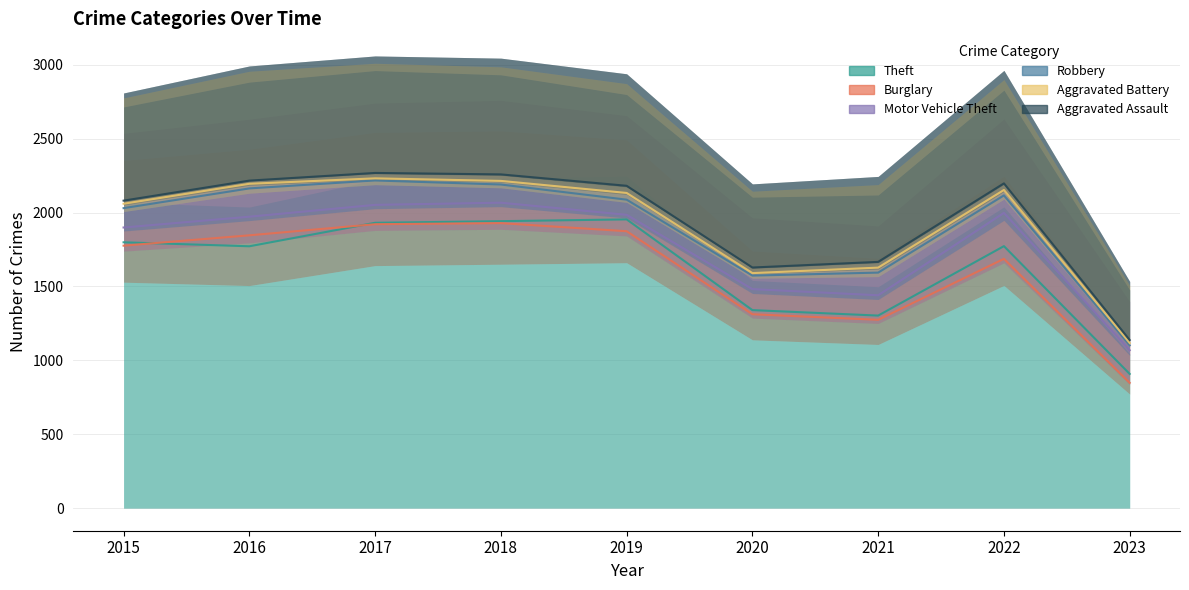

True or false: Aggravated Battery and Motor Vehicle Theft cross at least once.

False